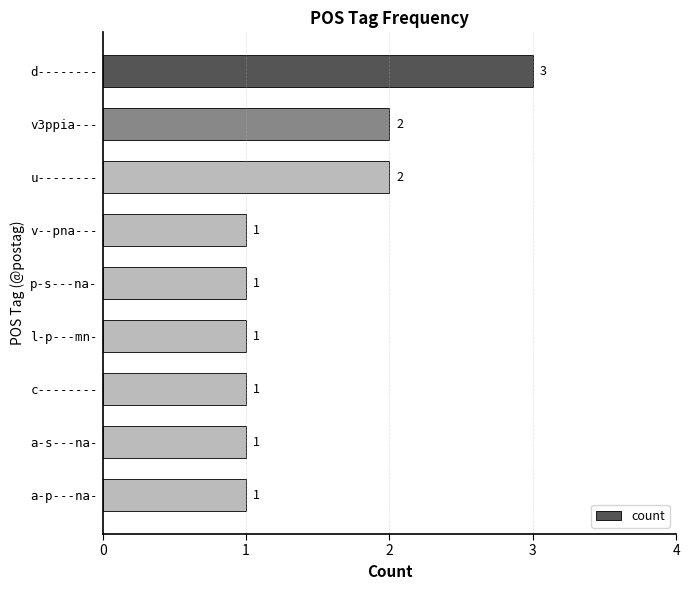

What is the greatest value displayed?

3